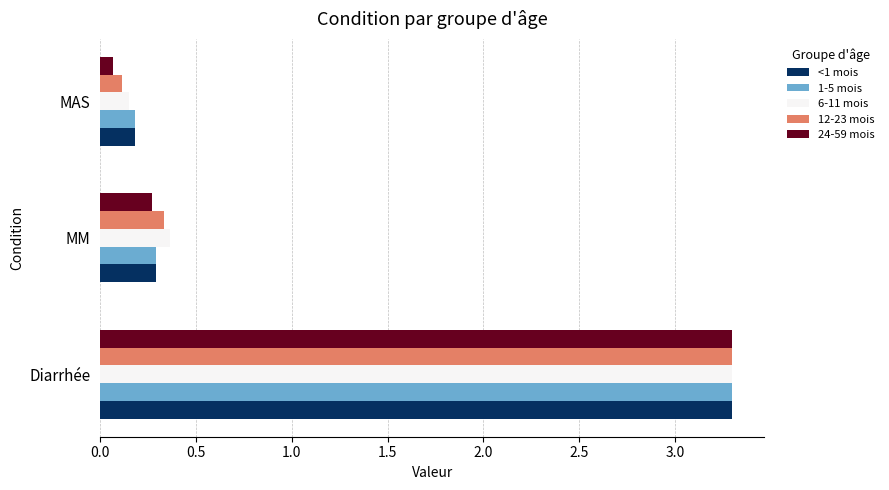

Is it true that 12-23 mois equals 0.3 at MM?

True